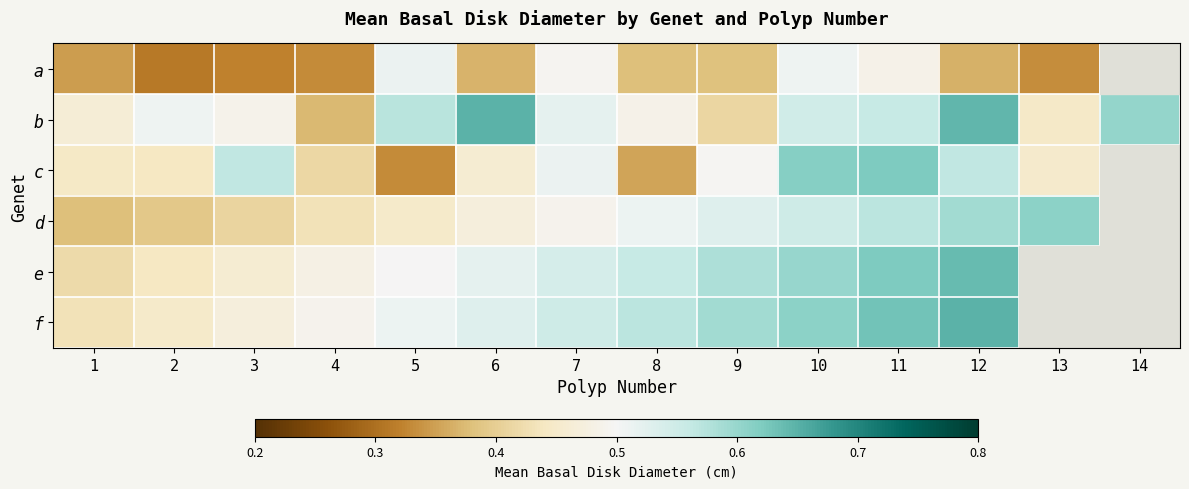

Which category has the lowest value in the a series?

2